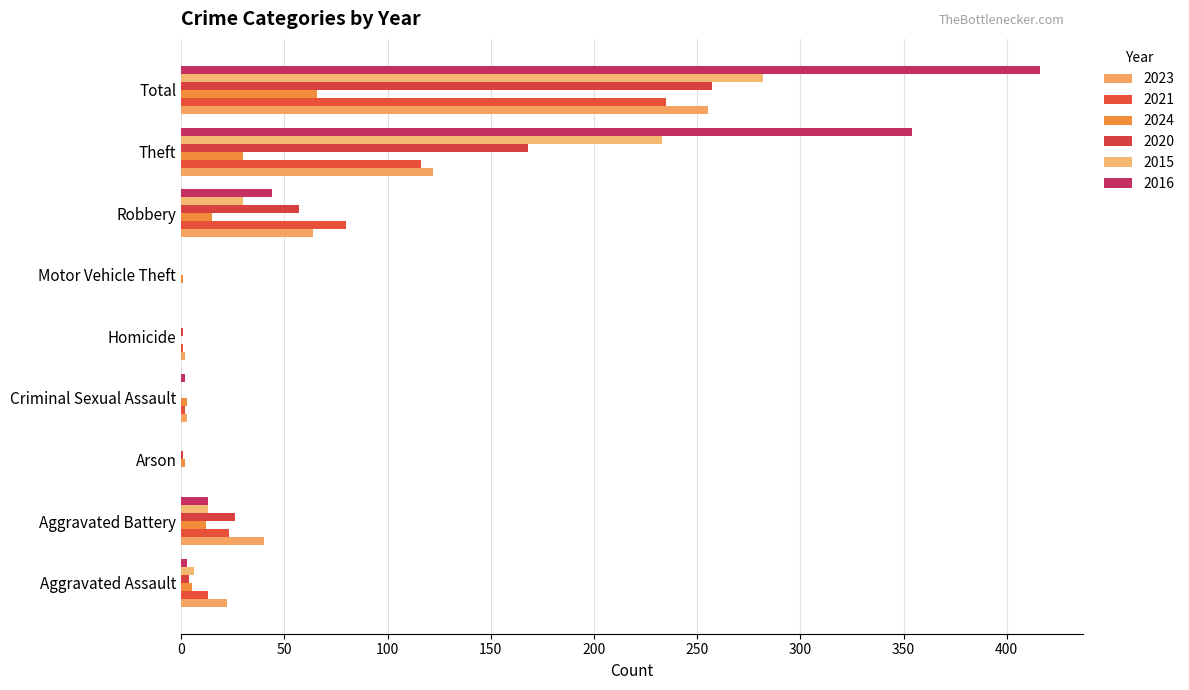

What is the difference between the maximum and minimum values in the 2015 series?

282